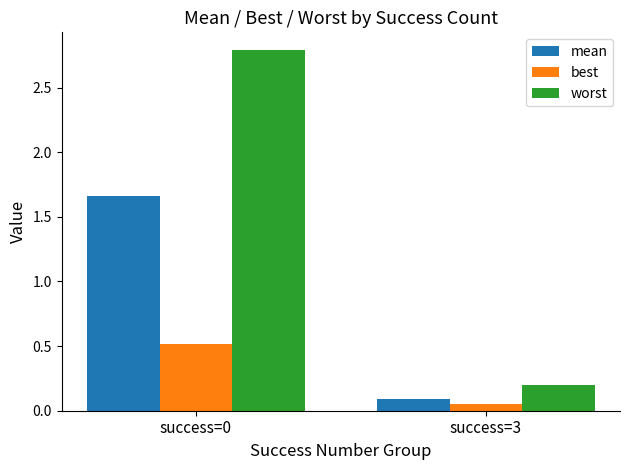

Is the value of mean at success=0 greater than the value of worst at success=0?

No